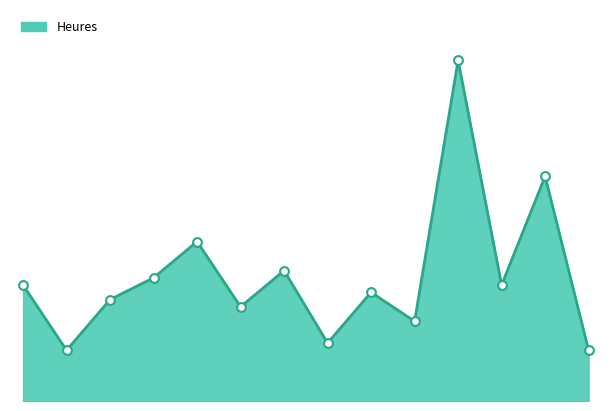

Is this an area chart (filled region under the line)?

Yes